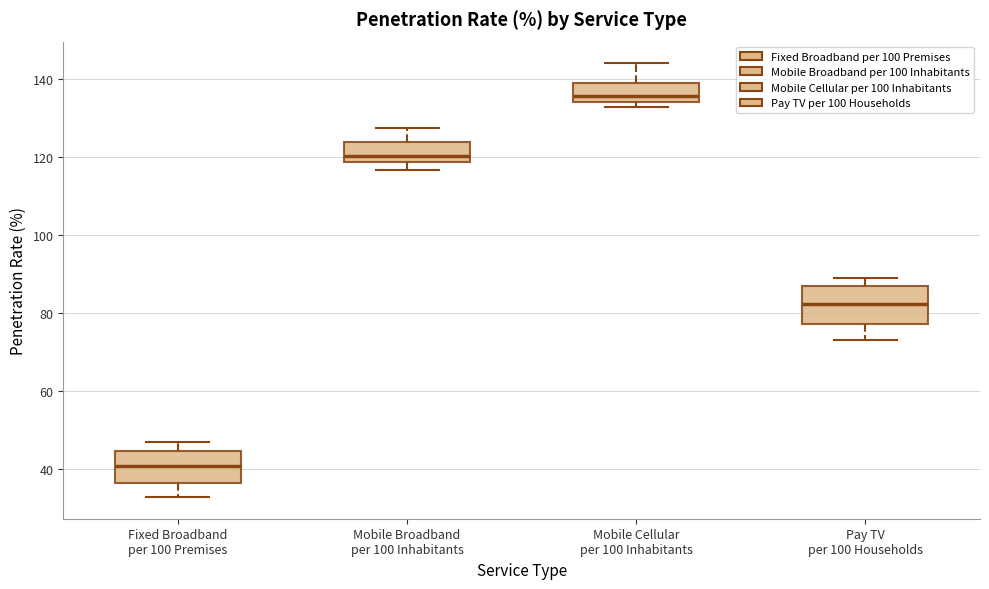

Reading left to right, read every box against the y-axis: the position of its median line, the range the box covers, and the ends of its whiskers. The values are not printed on the chart, so give them approximately, as read against the axis.

Fixed Broadband per 100 Premises: median 40, box 36 to 44, whiskers 32 to 48
Mobile Broadband per 100 Inhabitants: median 120, box 118 to 124, whiskers 116 to 128
Mobile Cellular per 100 Inhabitants: median 136, box 134 to 138, whiskers 132 to 144
Pay TV per 100 Households: median 82, box 78 to 86, whiskers 74 to 90